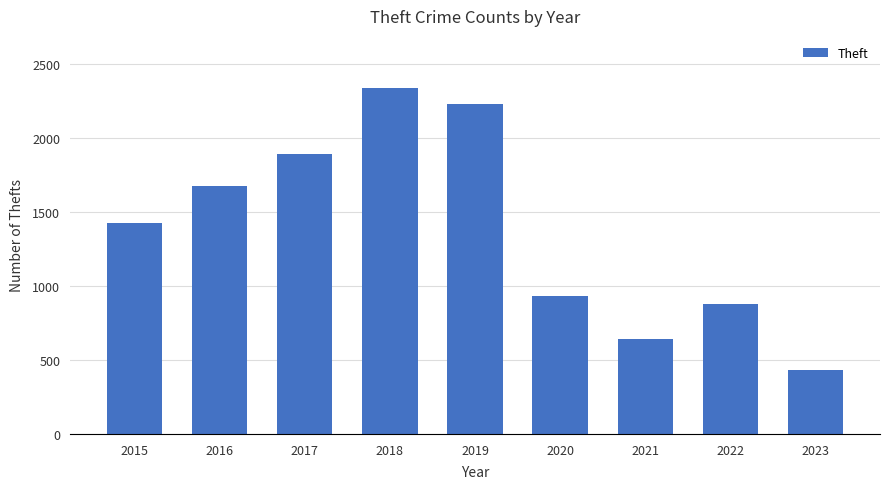

What is the ratio of the value at 2021 to the value at 2018?

0.3